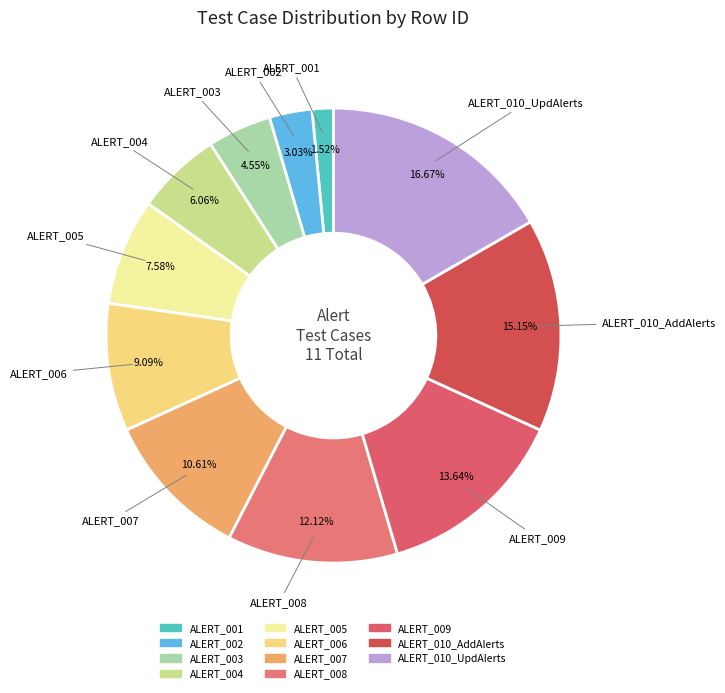

Which has a higher value, ALERT_010_AddAlerts or ALERT_001?

ALERT_010_AddAlerts